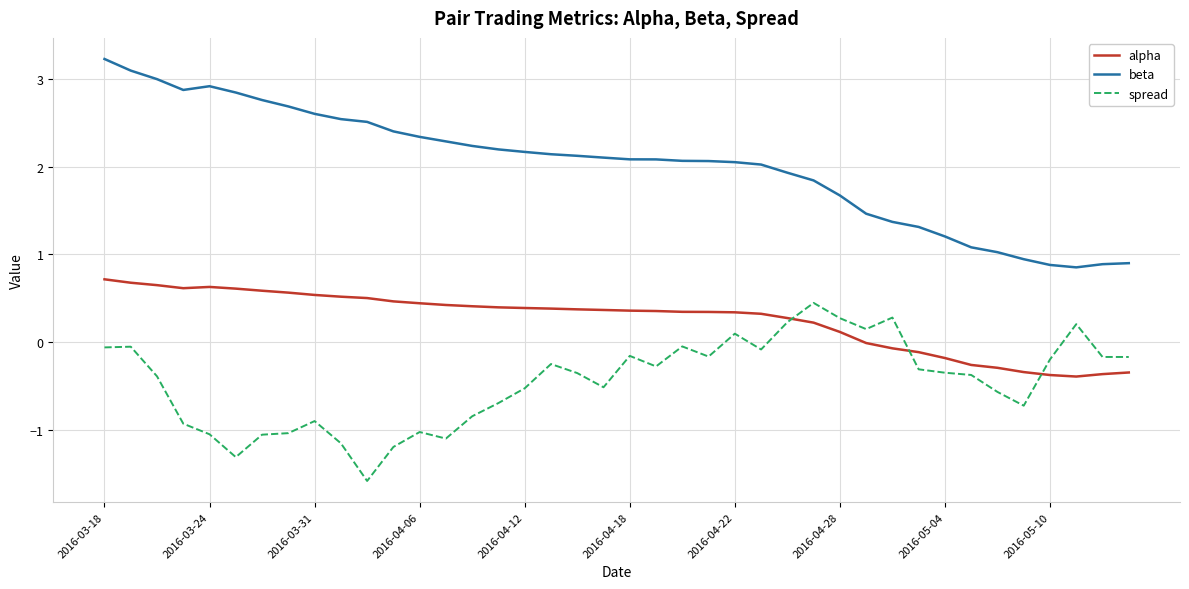

List the series in order of their overall mean, lowest first.

spread, alpha, beta